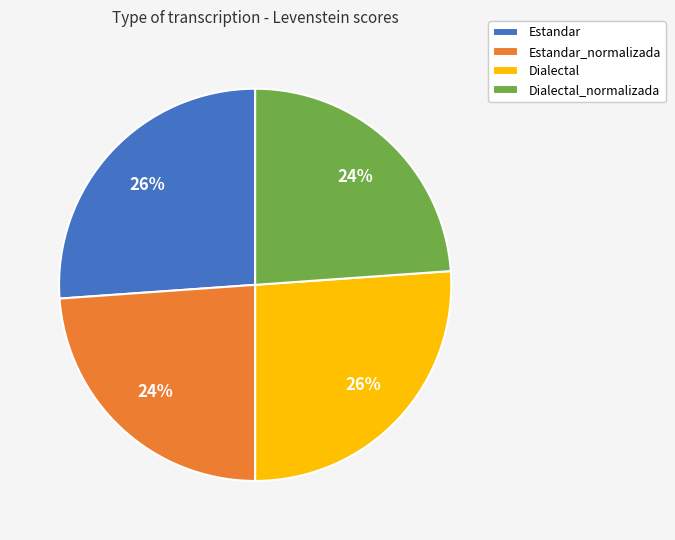

Is it true that Dialectal_normalizada is 24% of the pie?

True